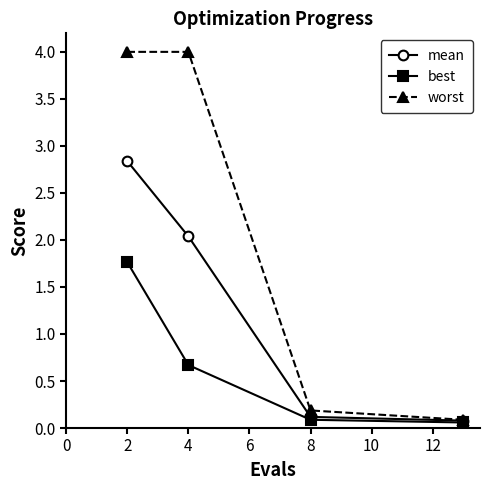

Rank the series by their maximum value, from highest to lowest.

worst, mean, best